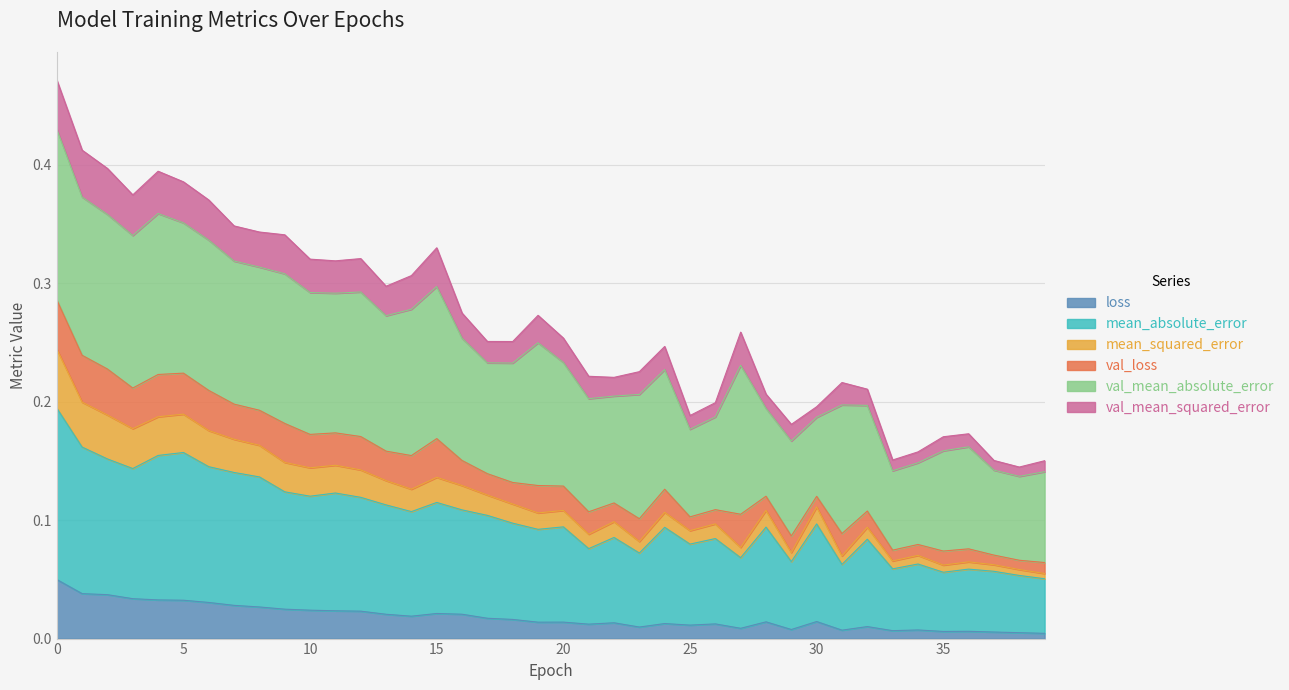

How many lines are shown in the chart?

6